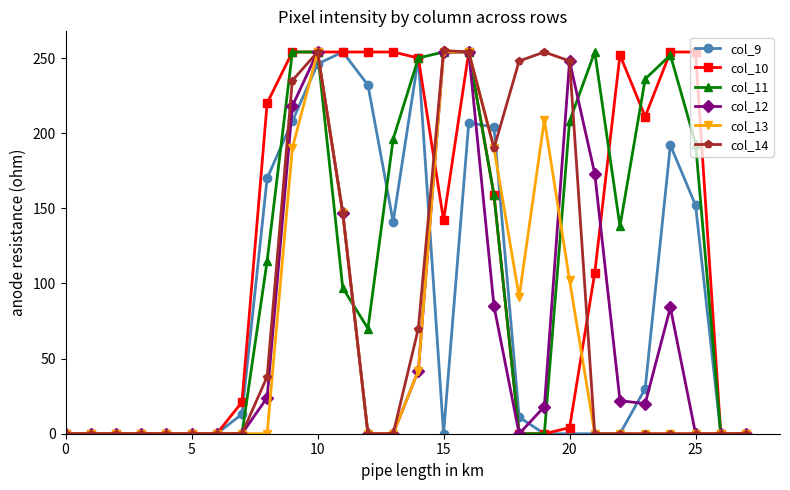

What is the maximum value shown in the chart?

255